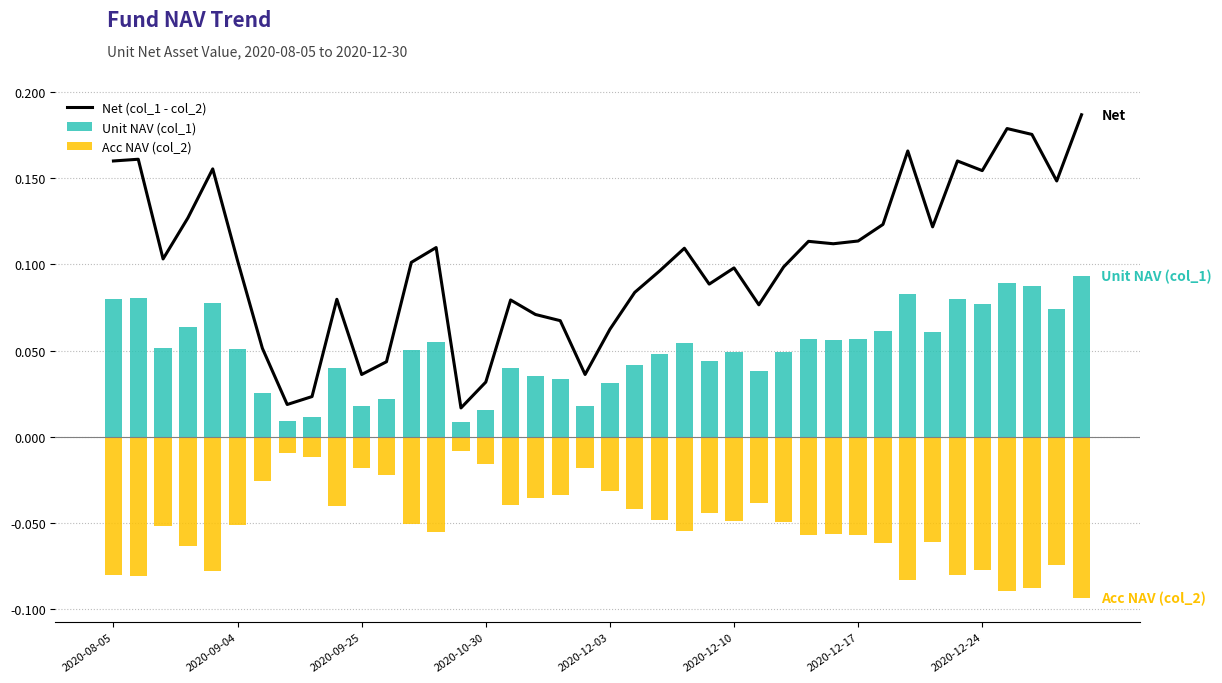

Reading left to right, extract all data points from this chart.

Net (col_1 - col_2): 0.2	0.2	0.1	0.1	0.2	0.1	0.1	0.0	0.0	0.1	0.0	0.0	0.1	0.1	0.0	0.0	0.1	0.1	0.1	0.0	0.1	0.1	0.1	0.1	0.1	0.1	0.1	0.1	0.1	0.1	0.1	0.1	0.2	0.1	0.2	0.2	0.2	0.2	0.1	0.2
Unit NAV (col_1): 0.1	0.1	0.1	0.1	0.1	0.1	0.0	0.0	0.0	0.0	0.0	0.0	0.1	0.1	0.0	0.0	0.0	0.0	0.0	0.0	0.0	0.0	0.0	0.1	0.0	0.0	0.0	0.0	0.1	0.1	0.1	0.1	0.1	0.1	0.1	0.1	0.1	0.1	0.1	0.1
Acc NAV (col_2): -0.1	-0.1	-0.1	-0.1	-0.1	-0.1	-0.0	-0.0	-0.0	-0.0	-0.0	-0.0	-0.1	-0.1	-0.0	-0.0	-0.0	-0.0	-0.0	-0.0	-0.0	-0.0	-0.0	-0.1	-0.0	-0.0	-0.0	-0.0	-0.1	-0.1	-0.1	-0.1	-0.1	-0.1	-0.1	-0.1	-0.1	-0.1	-0.1	-0.1